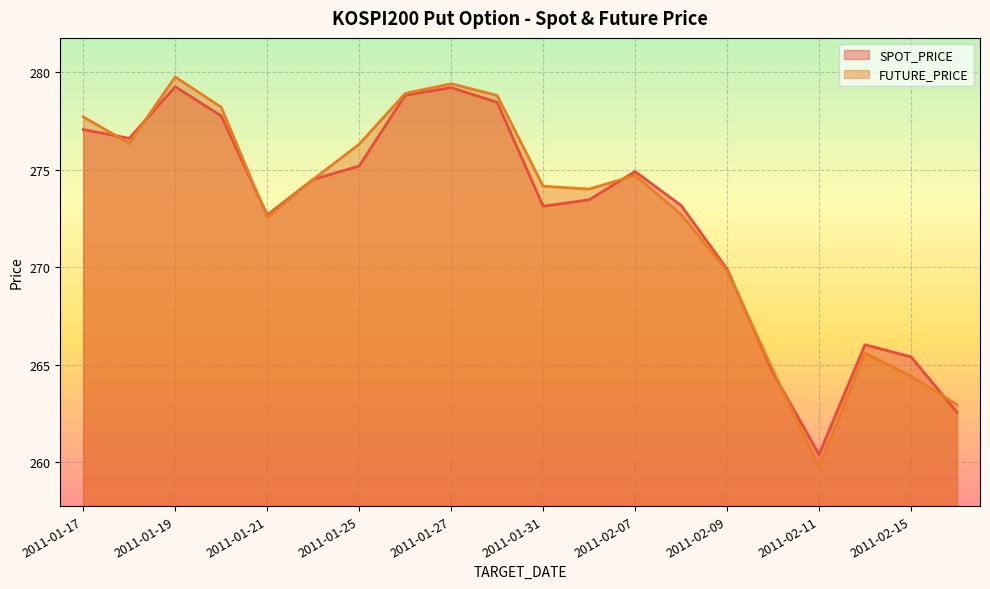

Which series ends up on top after the final intersection of SPOT_PRICE and FUTURE_PRICE?

FUTURE_PRICE